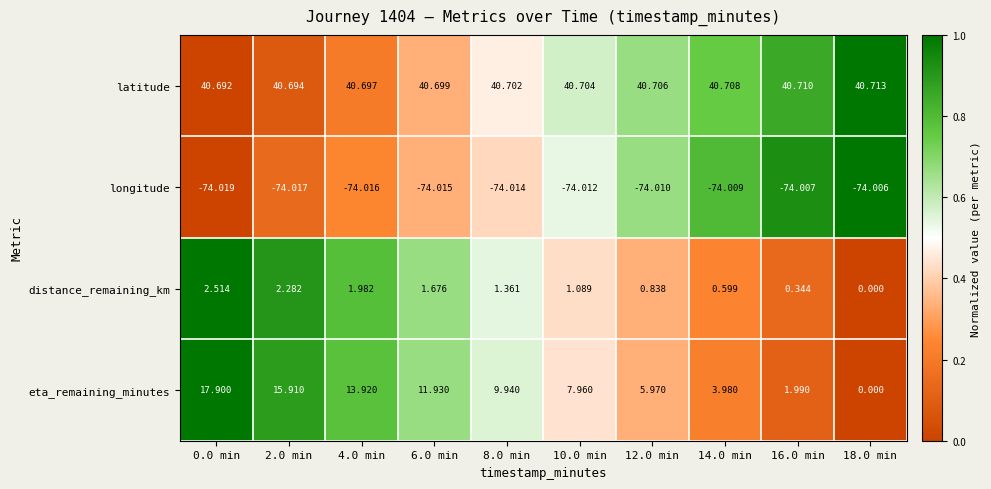

Between 10.0 min and 12.0 min, which series saw the biggest shift?

eta_remaining_minutes